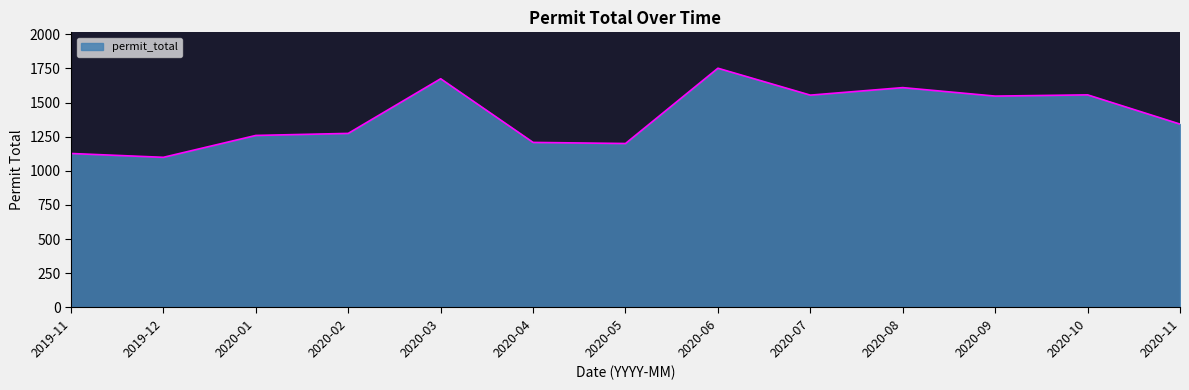

Is it true that the value at 2020-01 is 687?

False